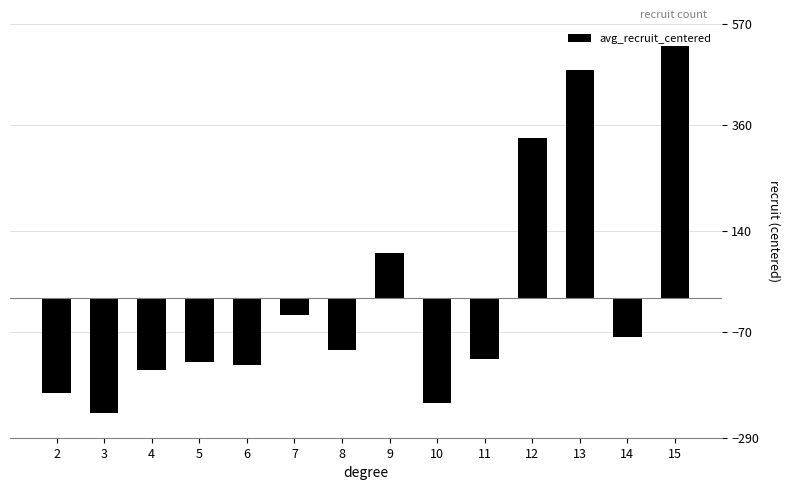

Which category has the highest value across all series?

15